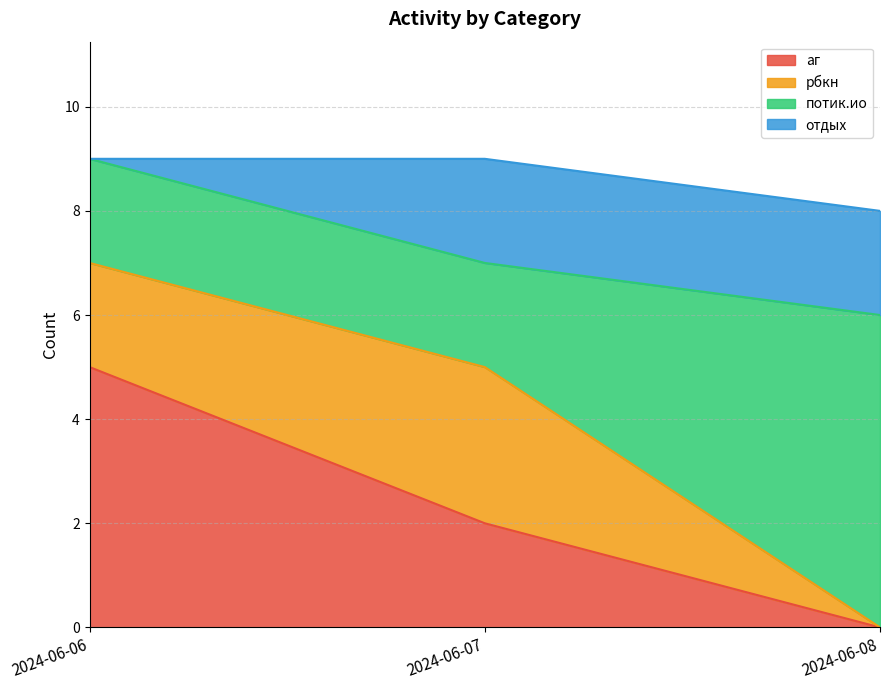

What is the difference between the maximum and minimum values in the аг series?

5